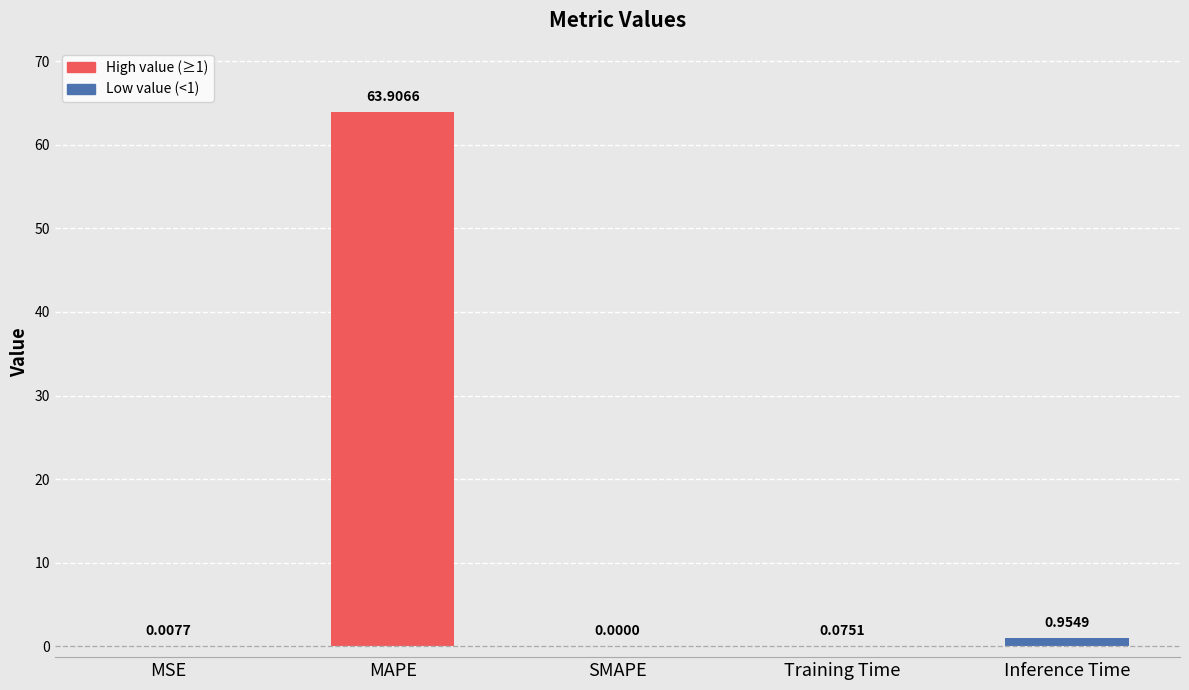

What is the sum of the values at MSE and MAPE?

63.9